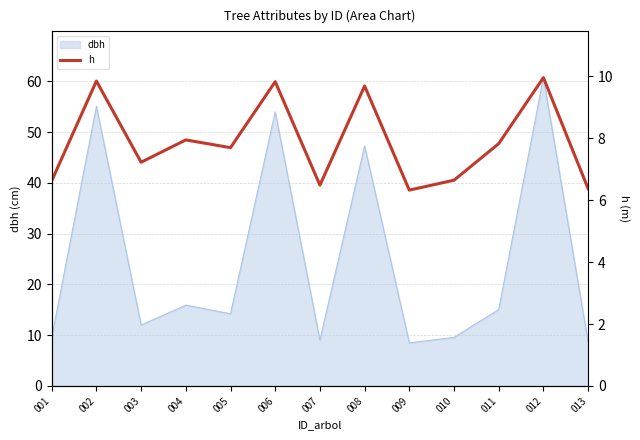

Is it true that the value at 013 is 1.8?

False